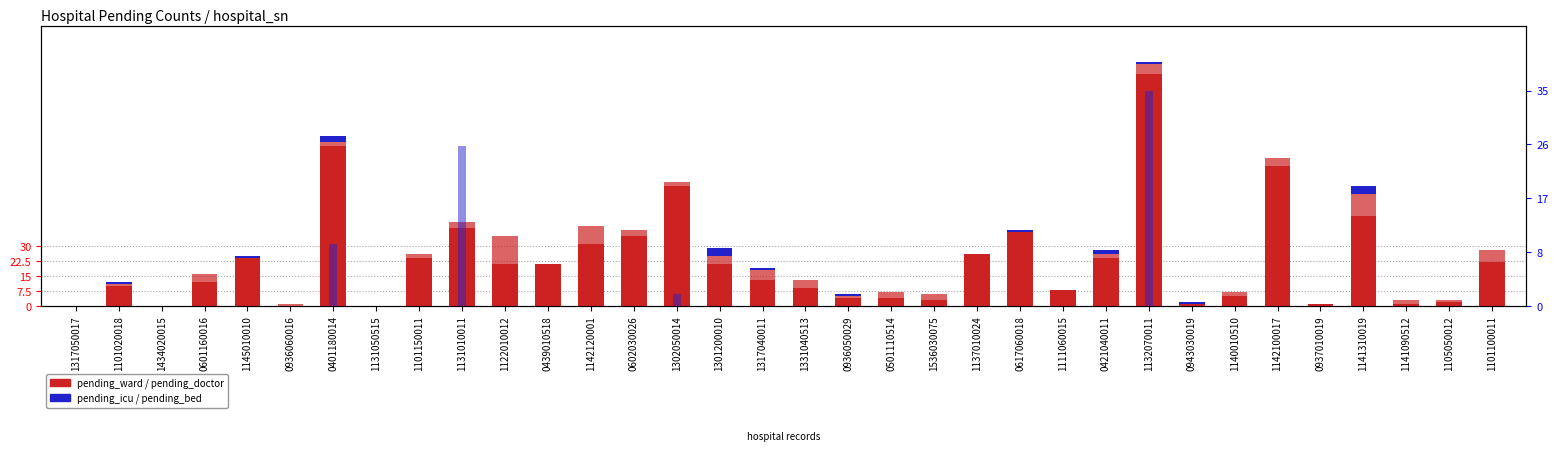

What is the sum of all pending_icu values?

20